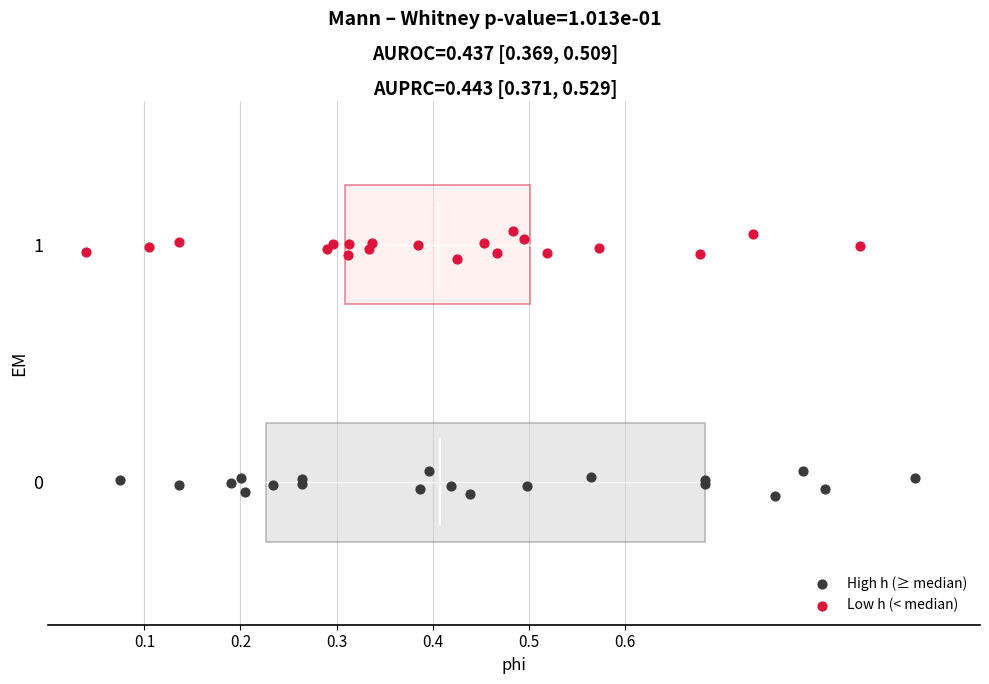

Which series contains the lowest Y value?

High h (≥ median)